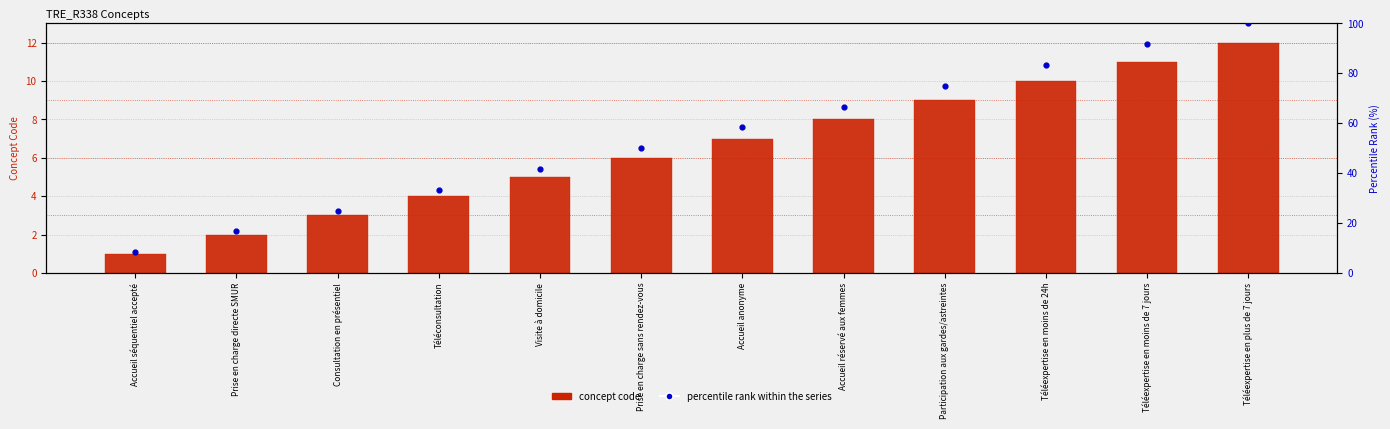

Which series has the widest spread of Y values?

percentile rank within the series